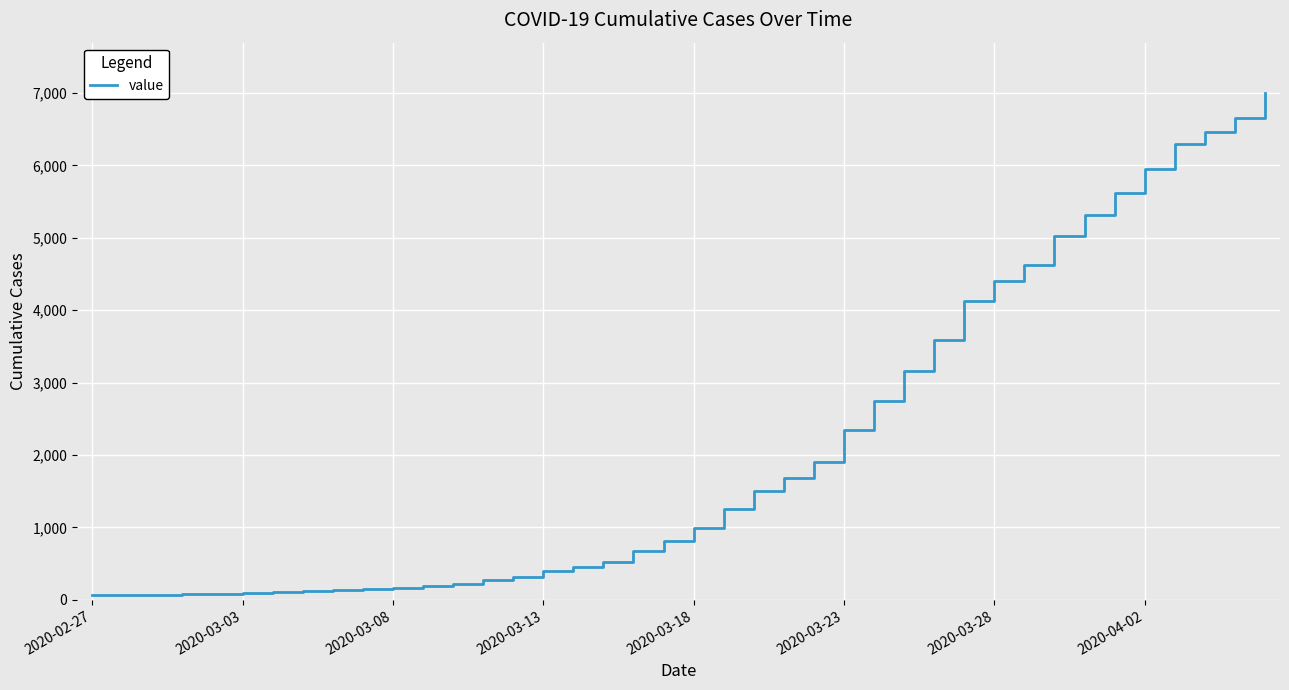

What is the maximum value shown in the chart?

6995